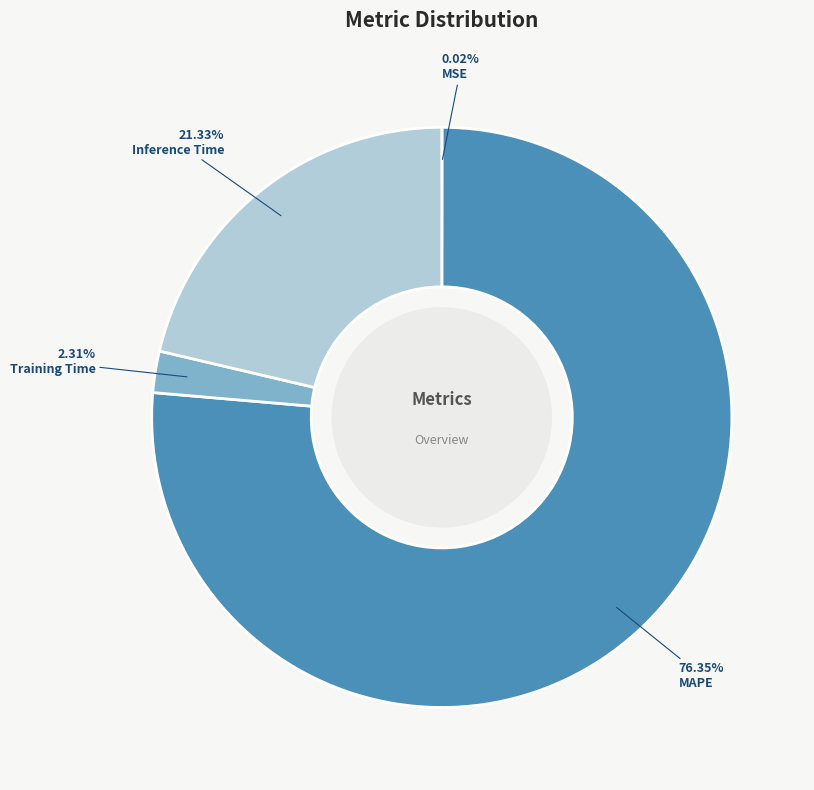

Is it true that MAPE is 85% of the pie?

False